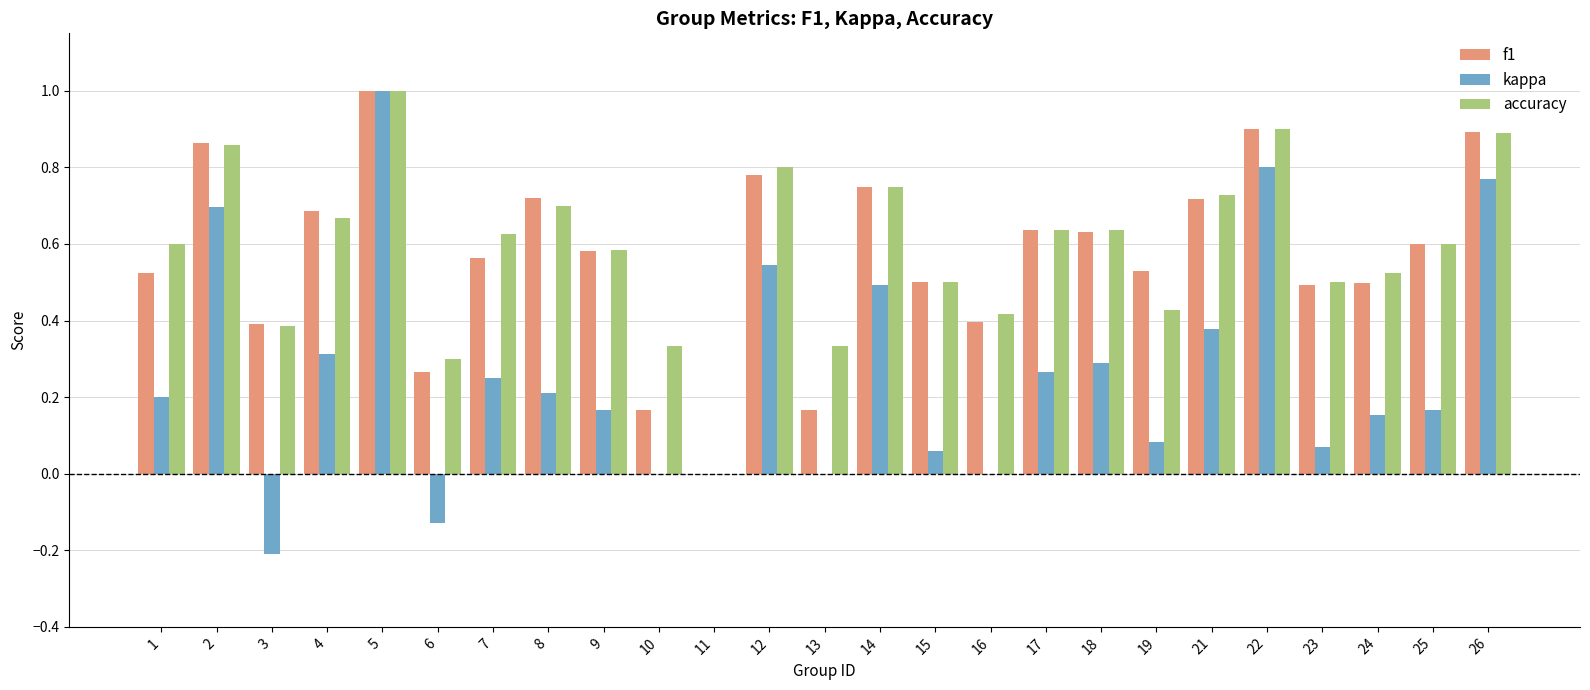

Between 8 and 13, which series saw the biggest shift?

f1